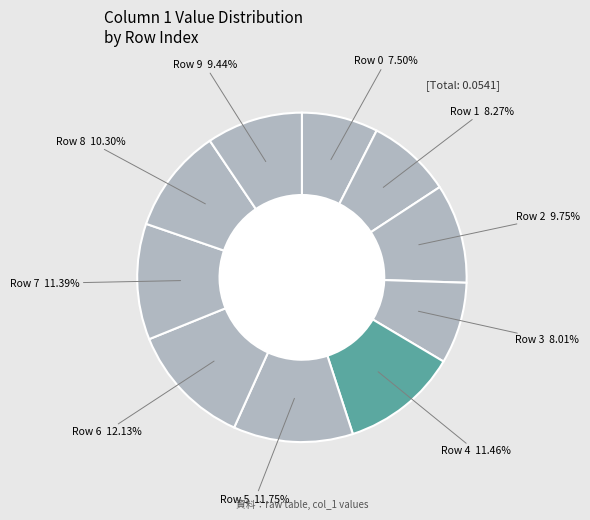

How many slices are in this pie chart?

10